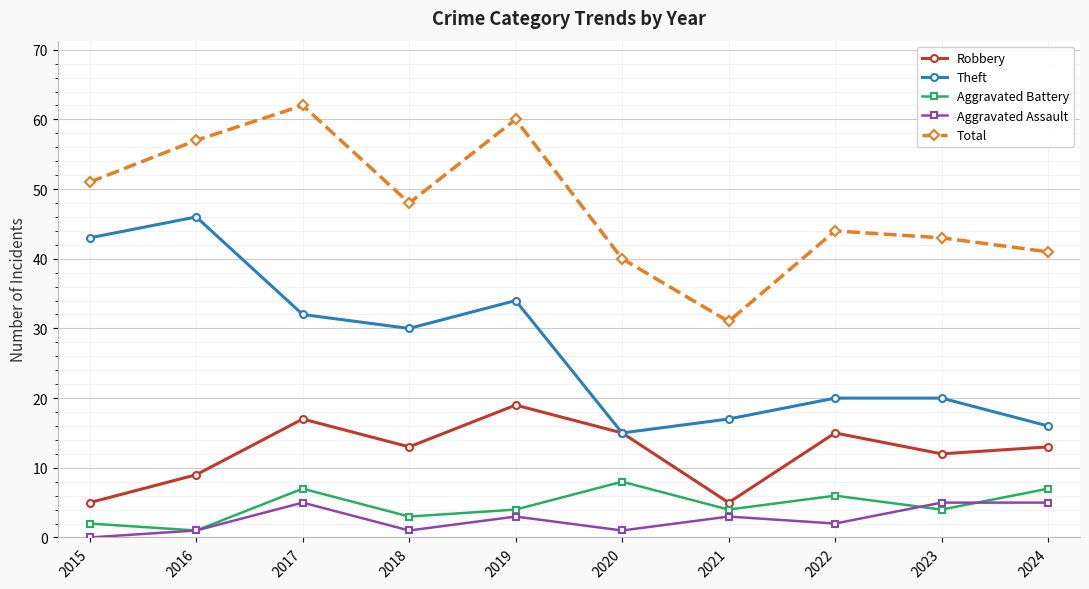

At how many categories does at least one series exceed 55?

3